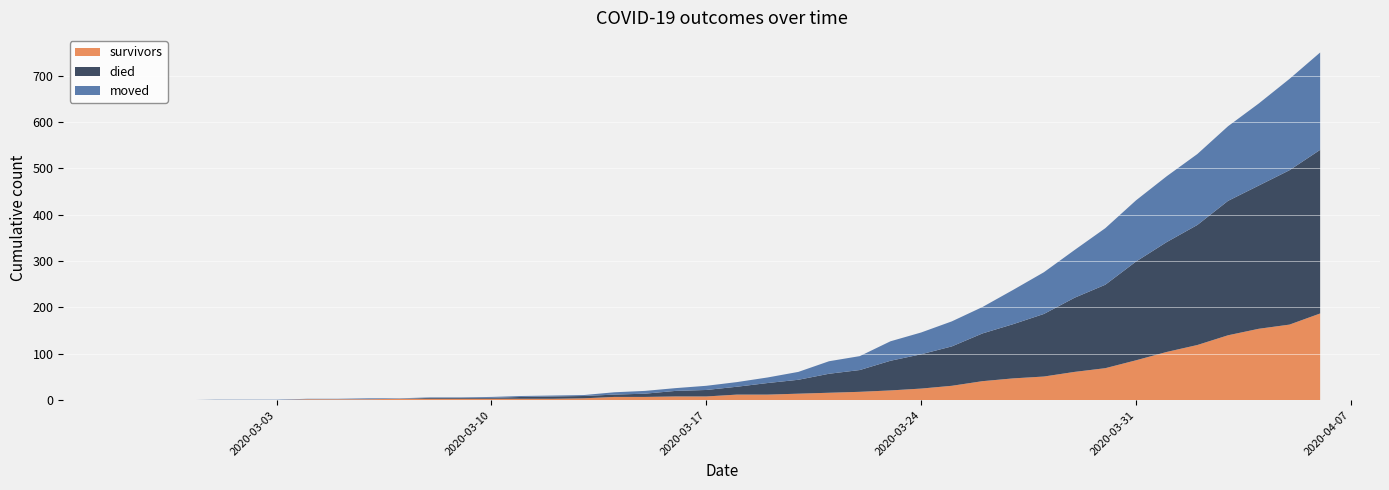

Reading right to left, what are all the values shown in this chart?

survivors: 187	163	154	140	119	104	86	69	61	51	47	41	31	25	21	18	16	14	12	12	8	8	7	7	4	3	3	3	3	3	3	2	2	2	0	0	0	0	0	0
died: 353	333	309	290	259	237	213	180	160	135	117	103	85	74	64	47	41	30	25	17	14	12	7	5	5	5	4	2	2	2	0	0	0	0	0	0	0	0	0	0
moved: 210	197	177	161	153	142	132	122	103	90	74	57	54	47	42	30	27	17	12	10	9	6	6	5	2	2	2	2	1	1	1	2	1	1	1	1	1	0	0	0